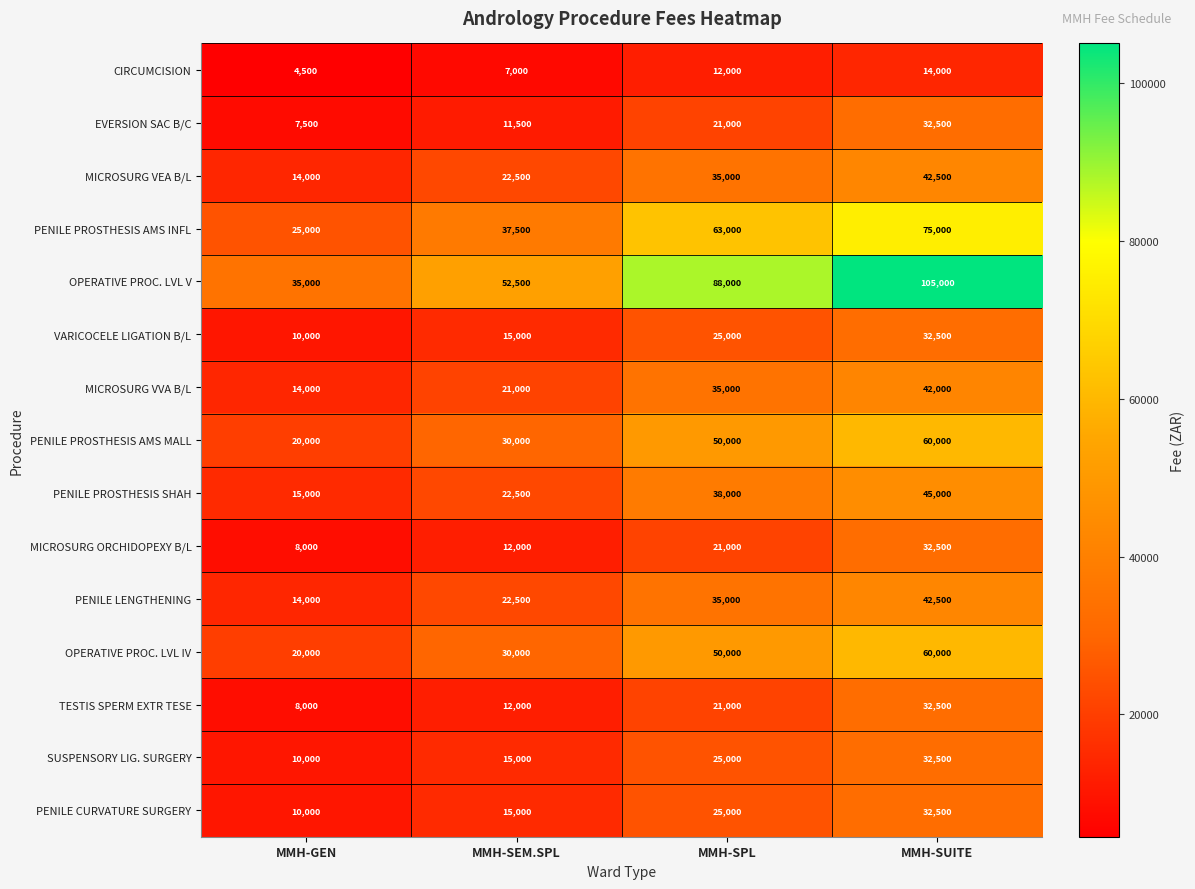

Count the EVERSION SAC B/C values in the range 11500 to 32500.

3